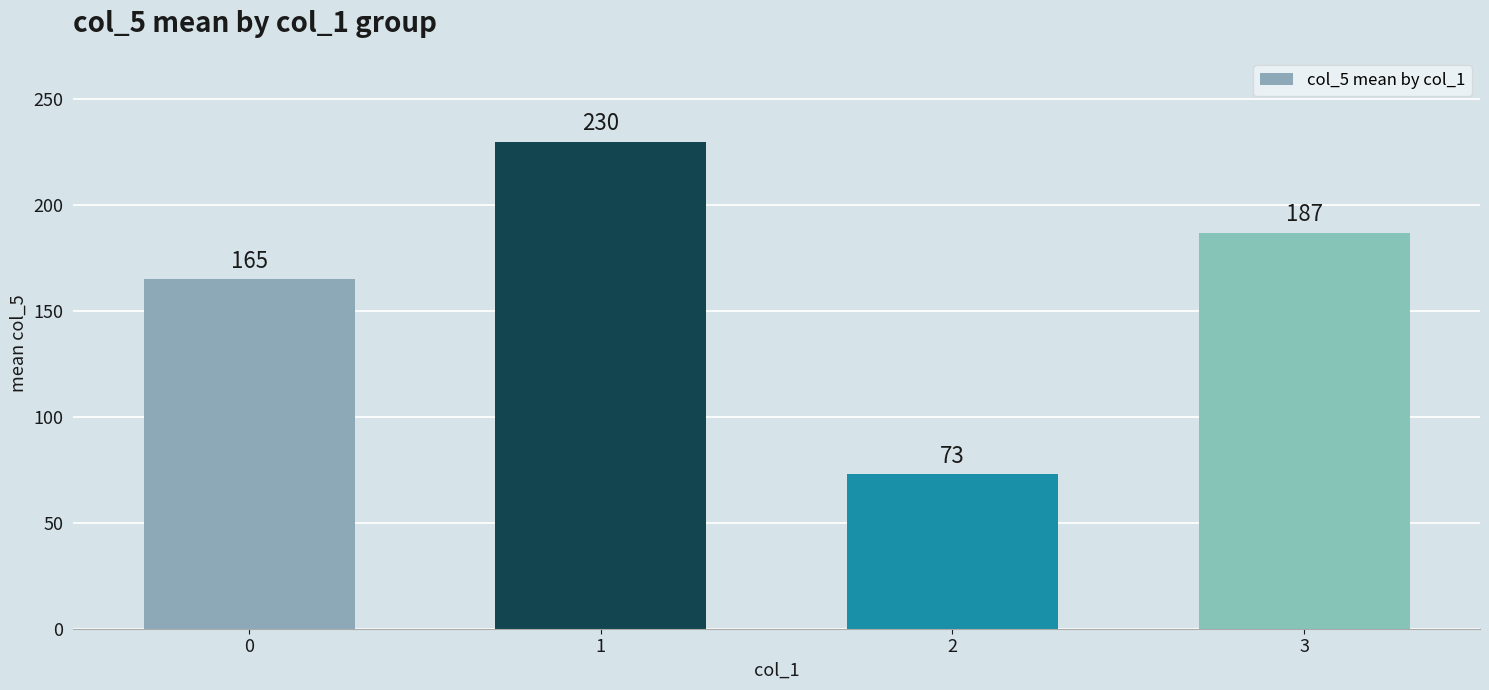

At which label does the data first exceed 187?

1